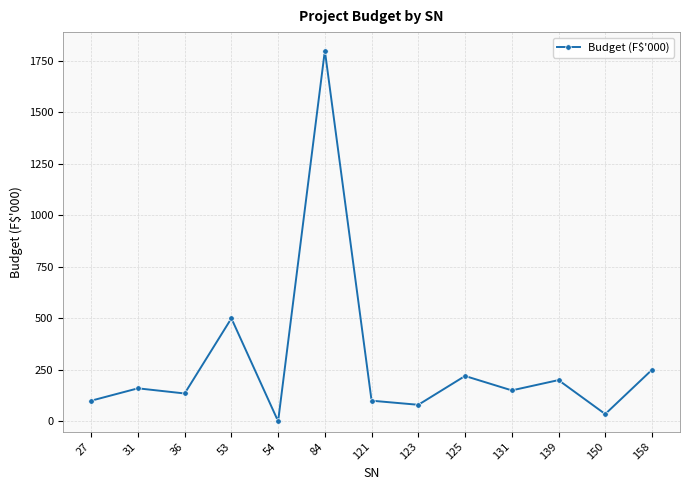

Reading left to right, extract all data points from this chart.

27=100	31=160	36=135	53=500	54=0	84=1800	121=100	123=80	125=220	131=150	139=200	150=35	158=250